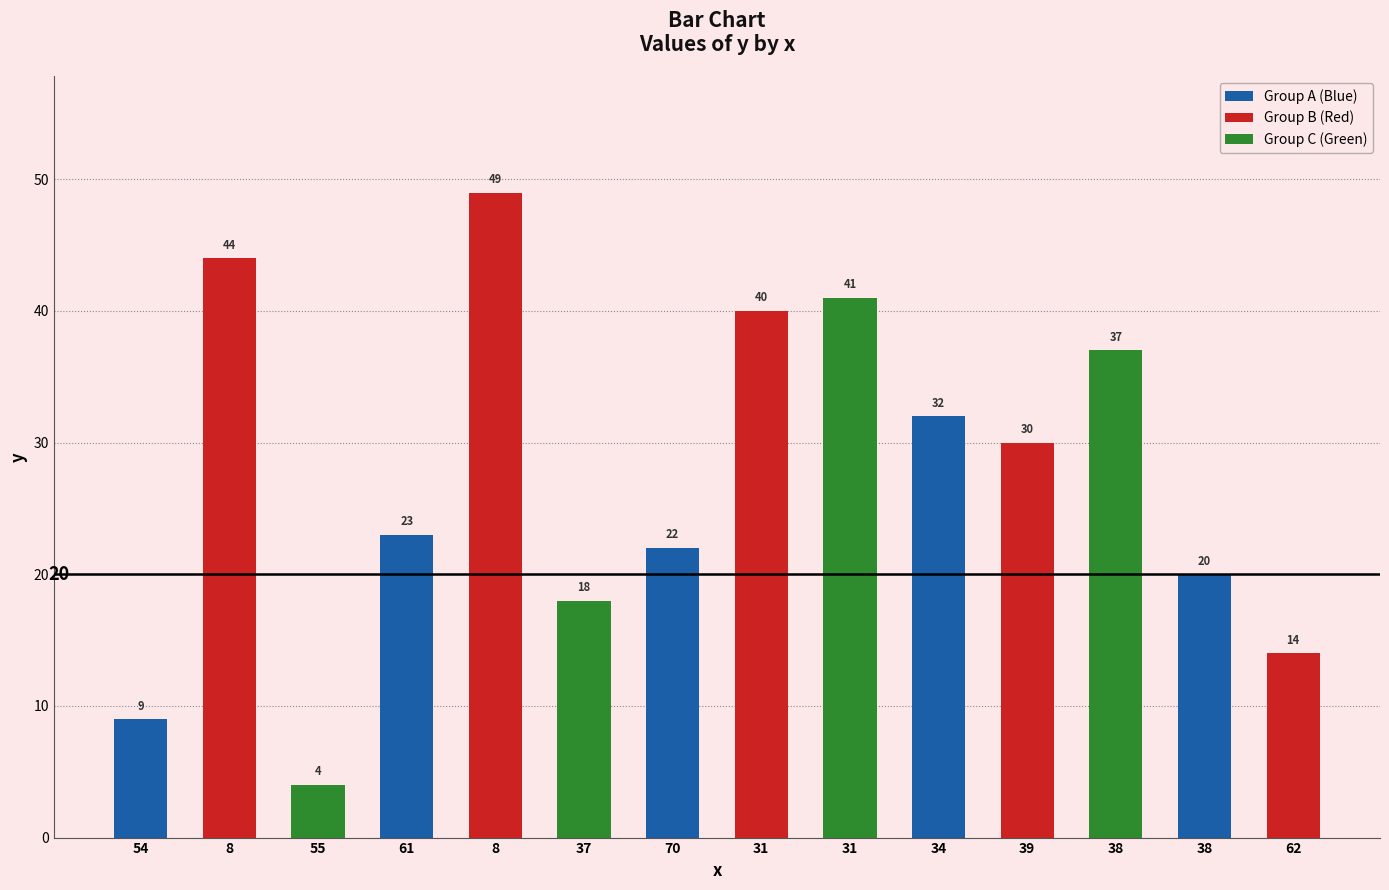

Count the number of categories in the chart.

14